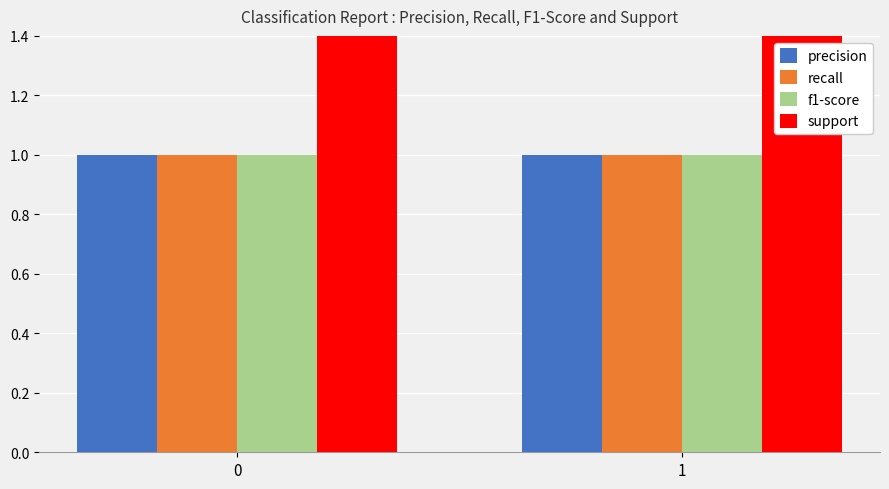

Reading right to left, list all the values displayed in this chart.

precision: 1=1	0=1
recall: 1=1	0=1
f1-score: 1=1	0=1
support: 1=101	0=101